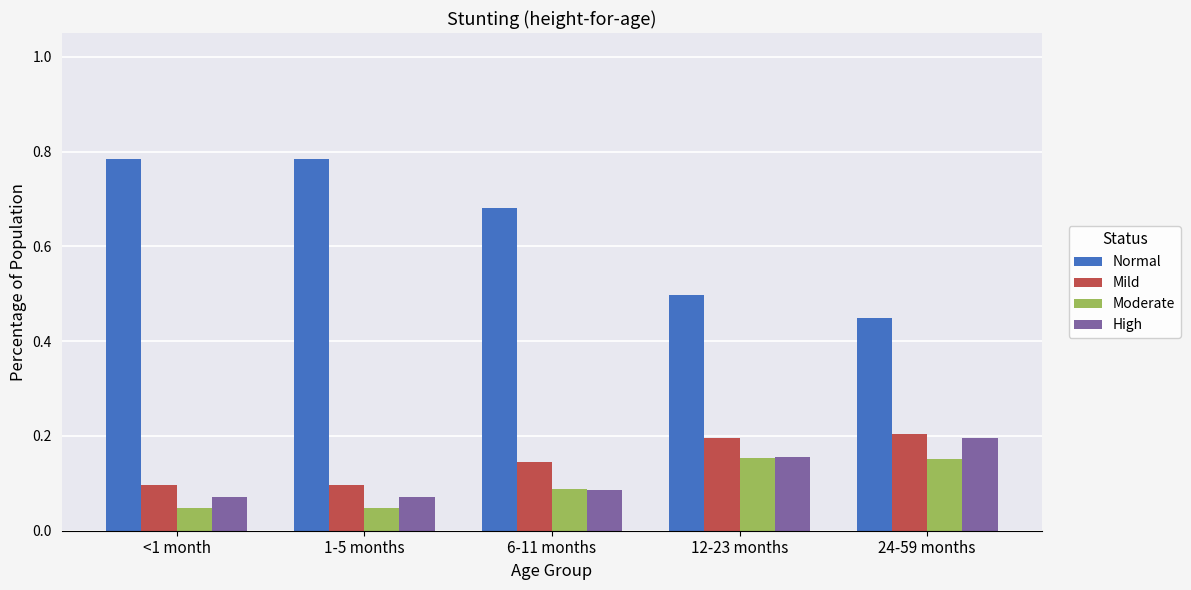

Rank the series by their maximum value, from lowest to highest.

Moderate, High, Mild, Normal